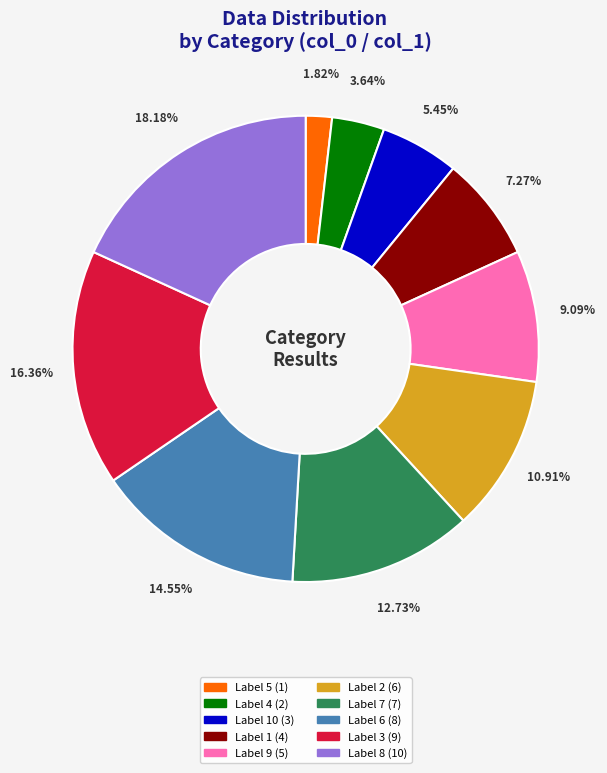

Is there a majority slice in this chart?

No